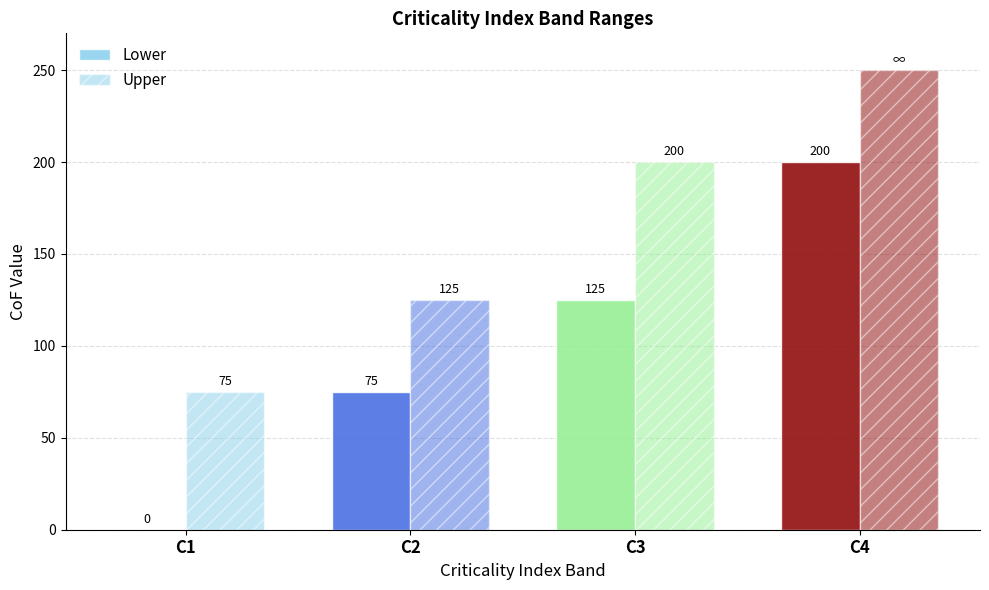

List the series in order of their peak value, highest first.

Upper, Lower